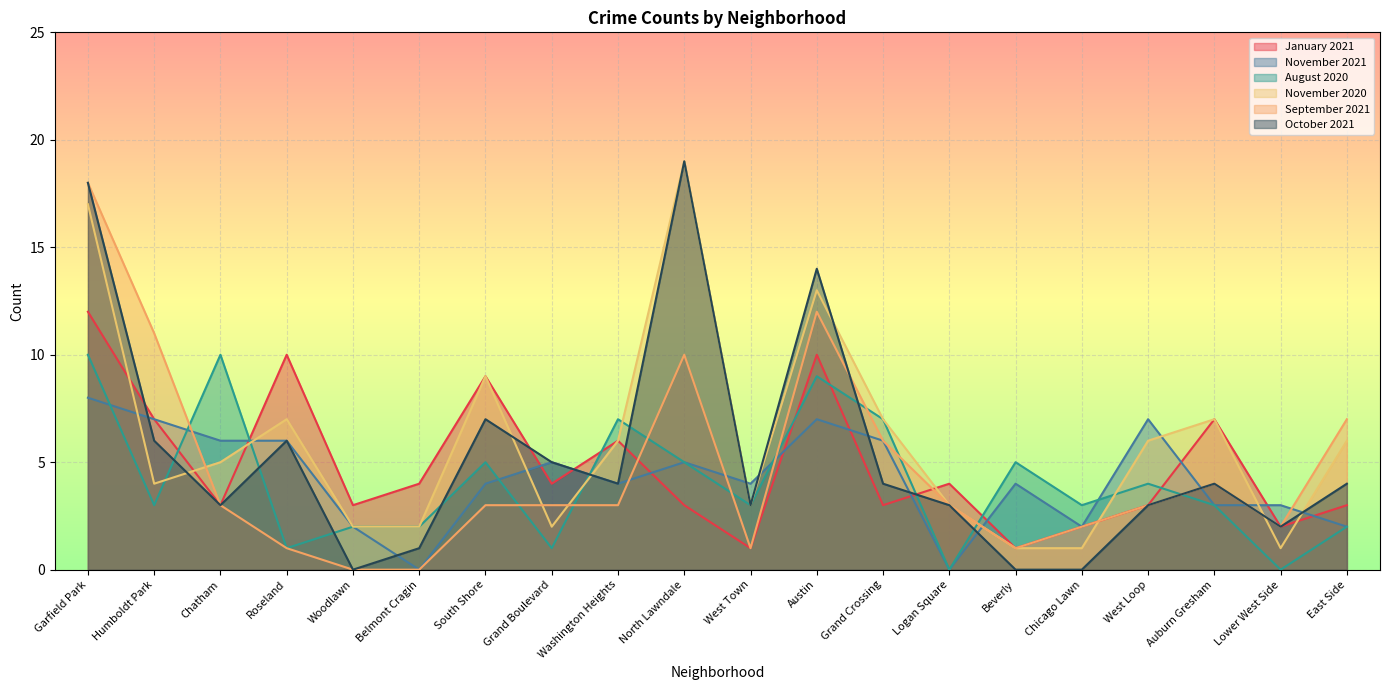

What is the difference between the maximum and second lowest values in the September 2021 series?

18